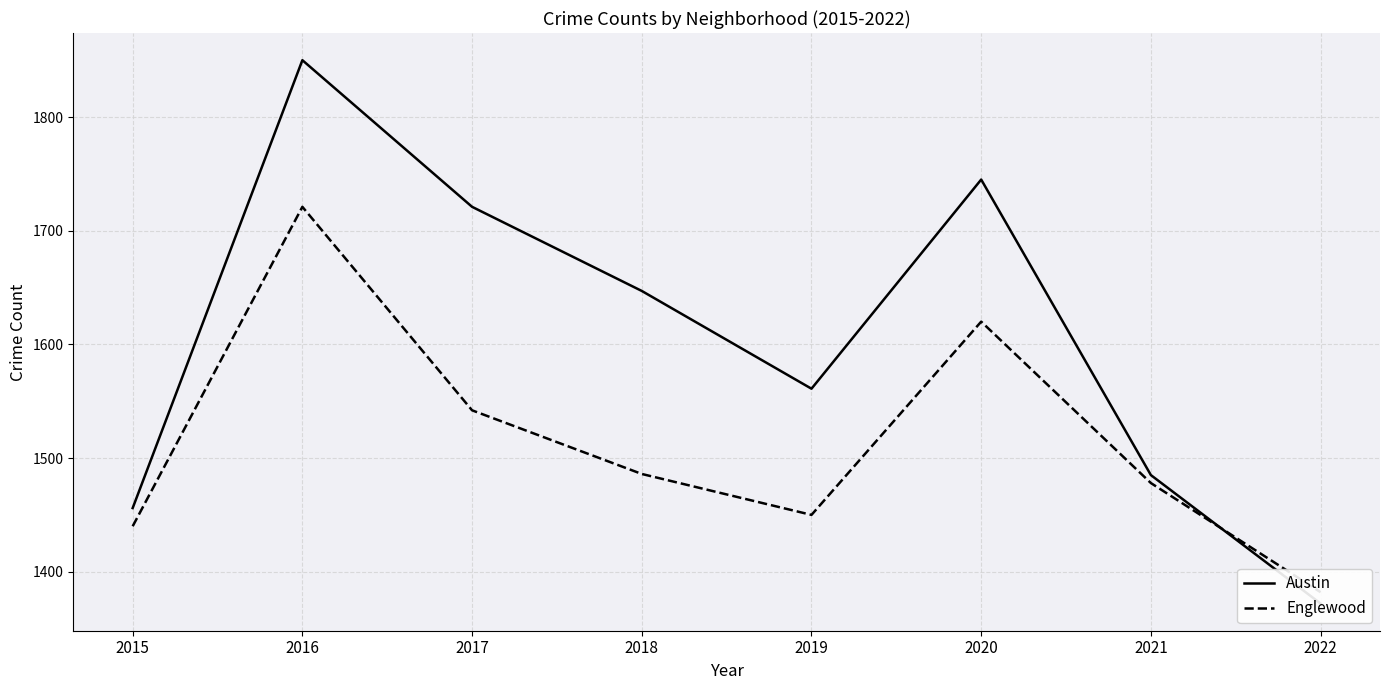

At which category is the sum across all series the highest?

2016